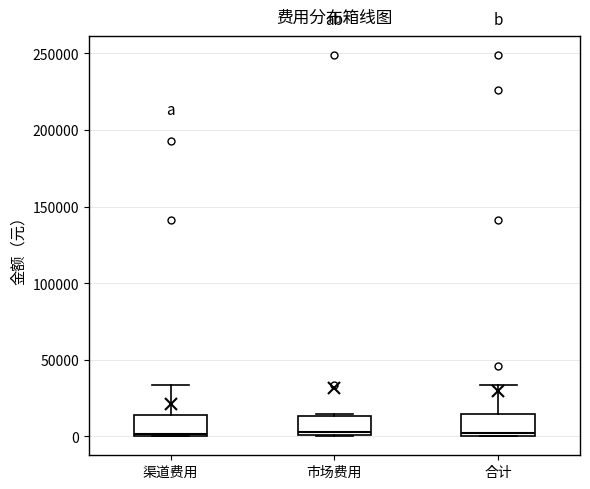

Reading left to right, transcribe this box plot: for each box, give where its median line is, the range the box spans, and where its two whiskers end, as read against the y-axis. The values are not printed on the chart, so give them approximately, as read against the axis.

渠道费用: median 0, box 0 to 15000, whiskers 0 to 35000
市场费用: median 5000, box 0 to 15000, whiskers 0 to 15000 (just above the box's upper edge)
合计: median 0 (just above the box's lower edge), box 0 to 15000, whiskers 0 to 35000